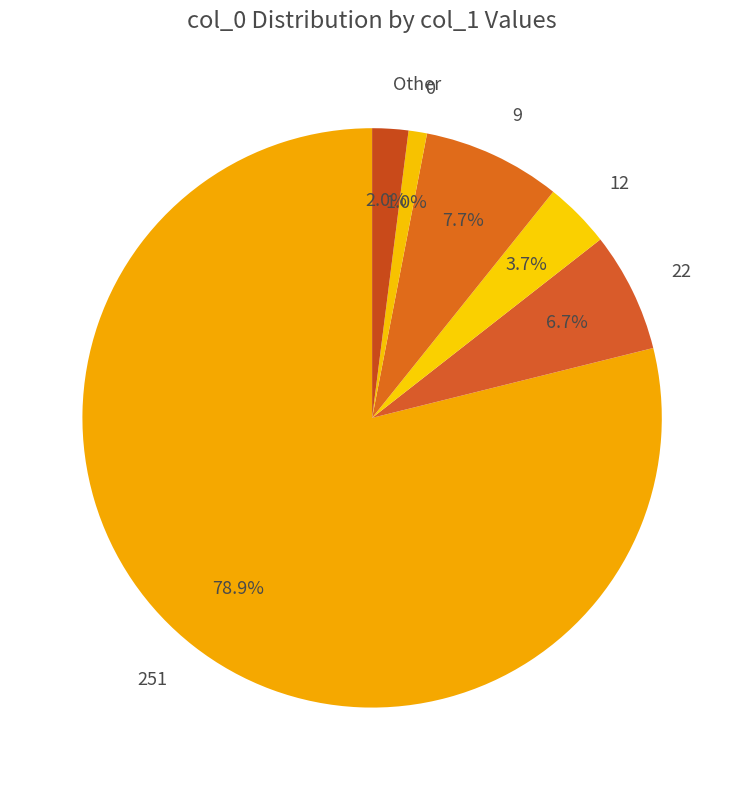

Count the number of slices in the pie.

6